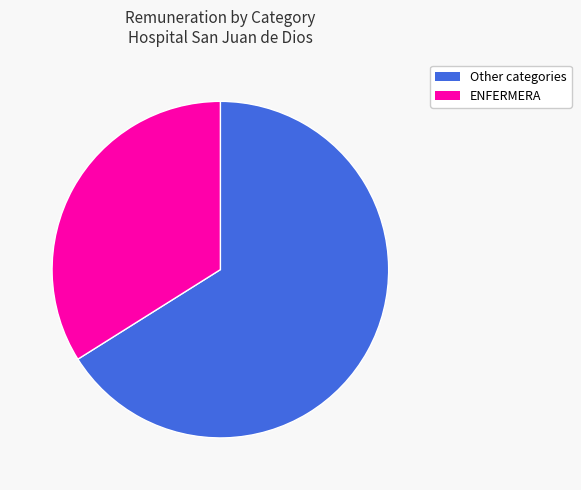

How many slices are in this pie chart?

2